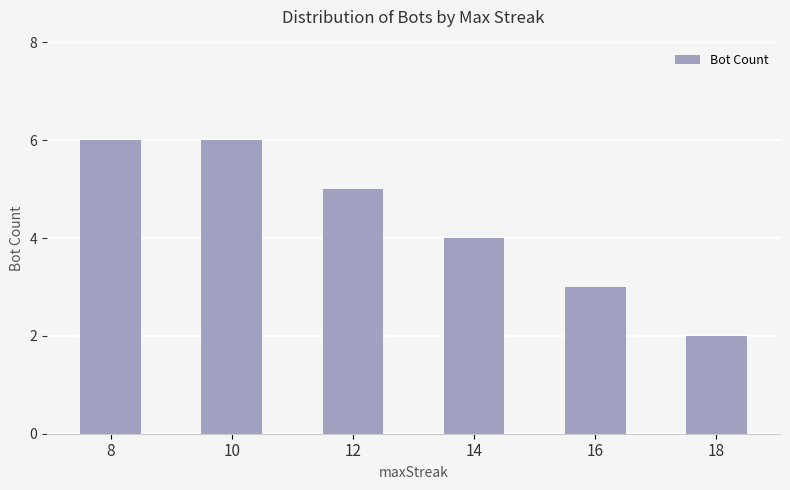

At which label does the data first exceed 5?

8